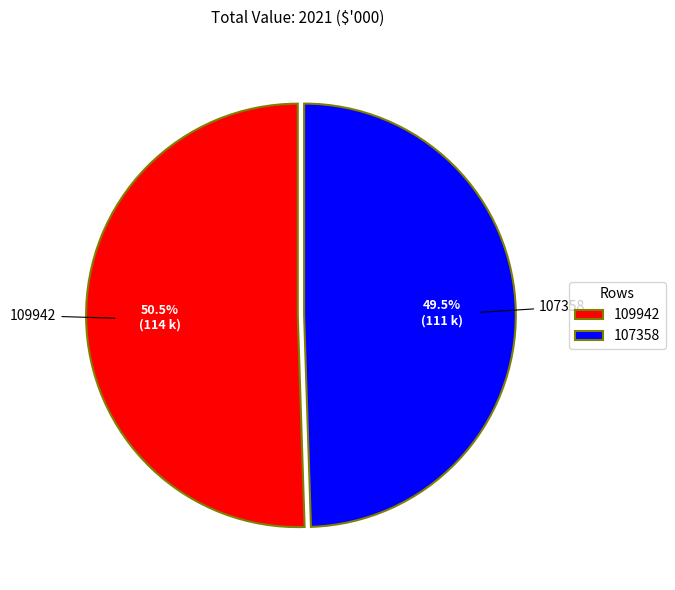

Do 107358 and 109942 together represent more than half of the pie?

Yes